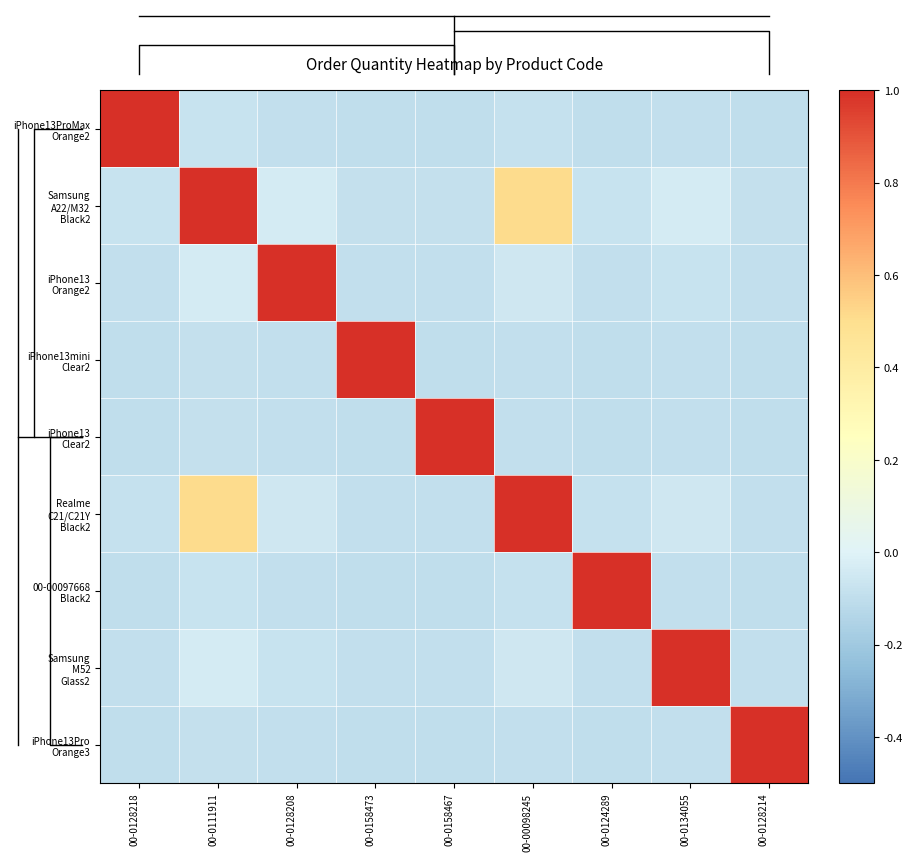

What is the smallest value displayed?

-0.1